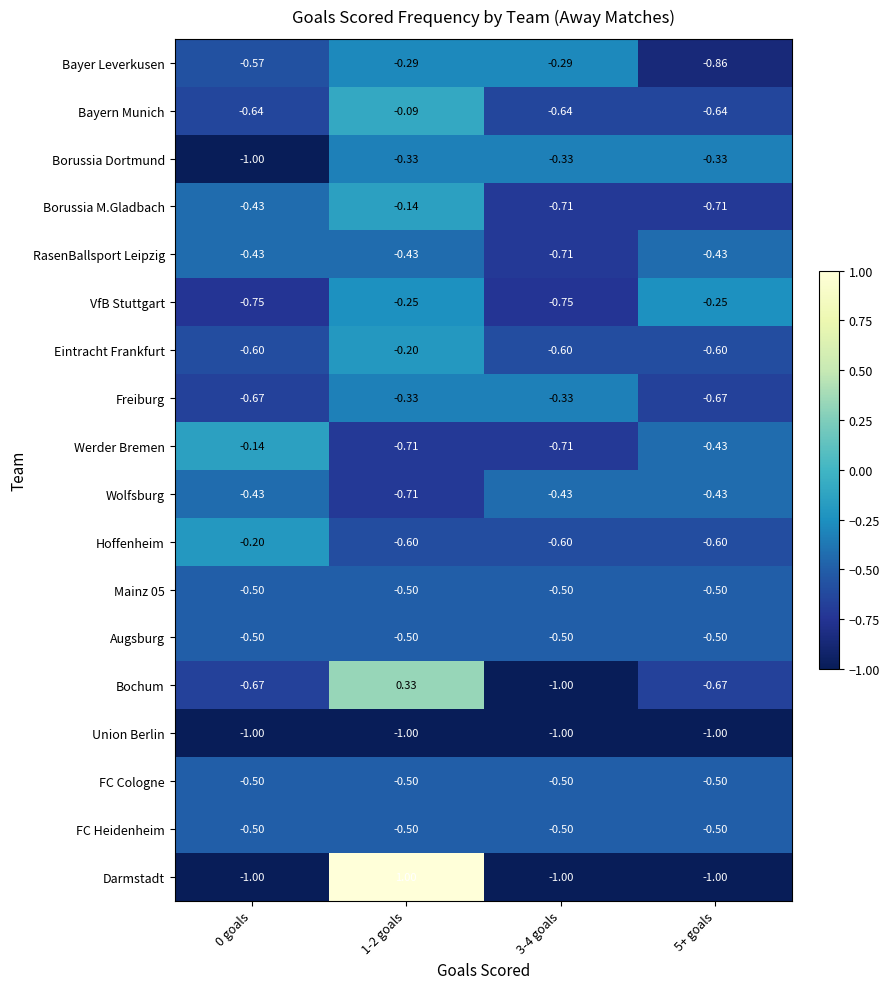

How many data points does each series have?

4